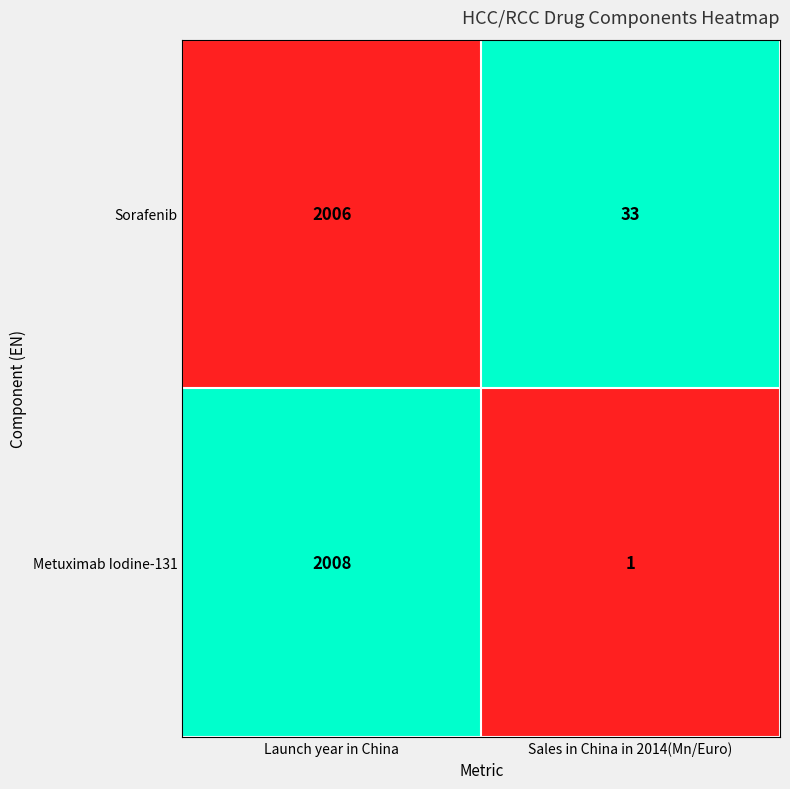

How many categories are shown in the chart?

2